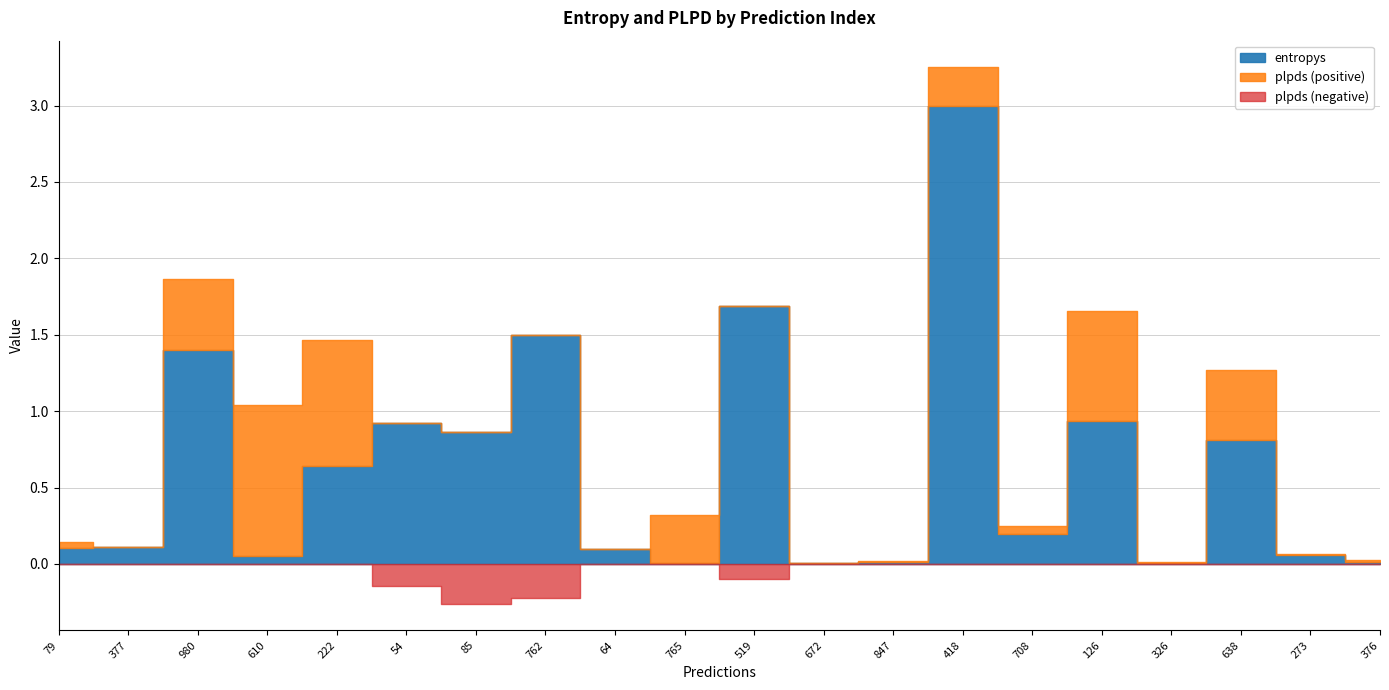

What is the highest value of the entropys series?

3.0